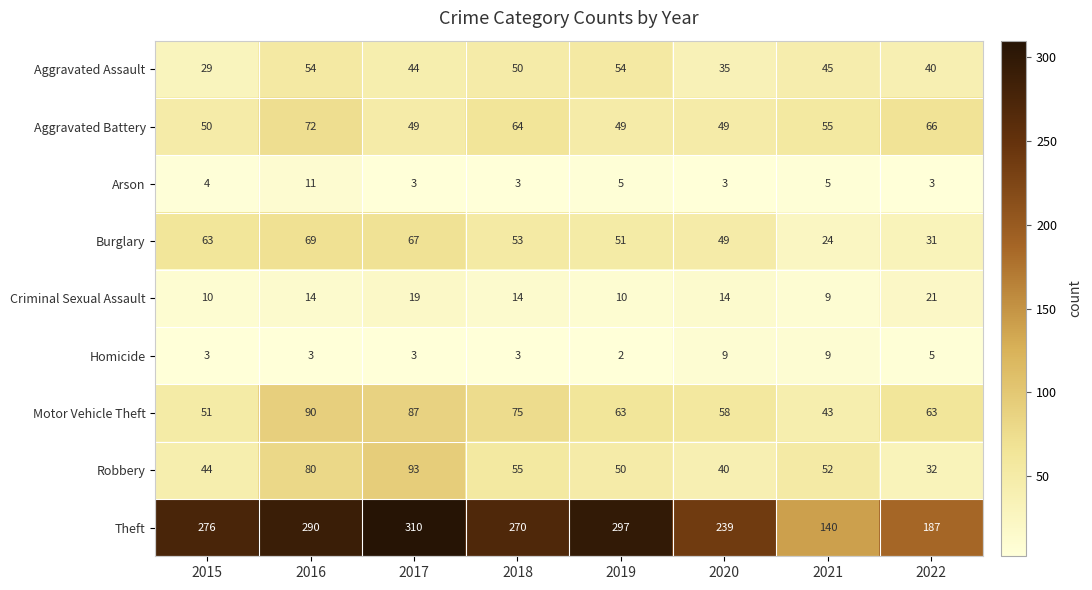

Which series changed the most between 2019 and 2022?

Theft